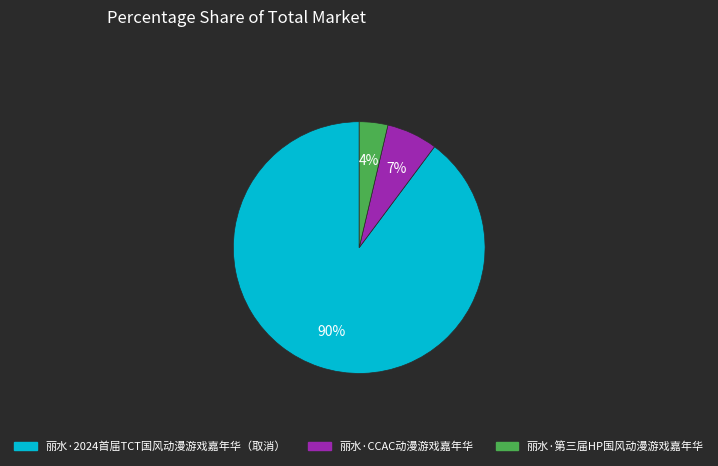

Approximately how many times larger is the value at 丽水·CCAC动漫游戏嘉年华 compared to 丽水·2024首届TCT国风动漫游戏嘉年华（取消）?

0.1